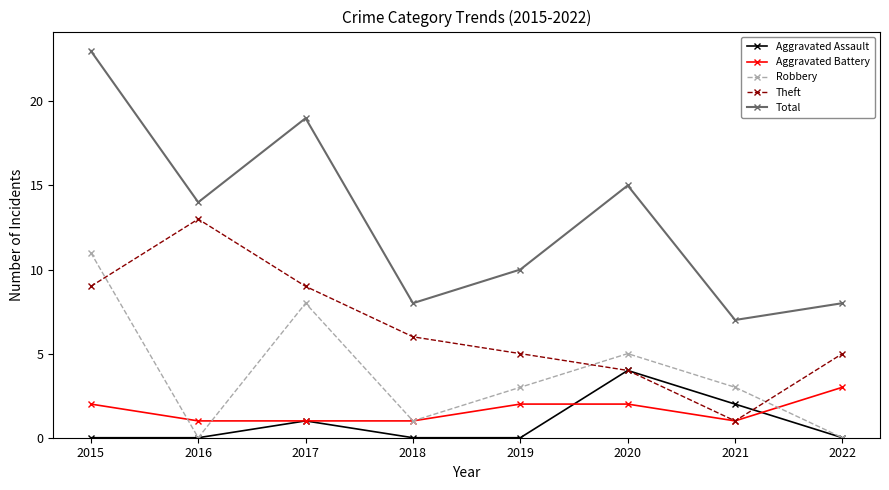

The value of Total at 2015 is 6. True or false?

False